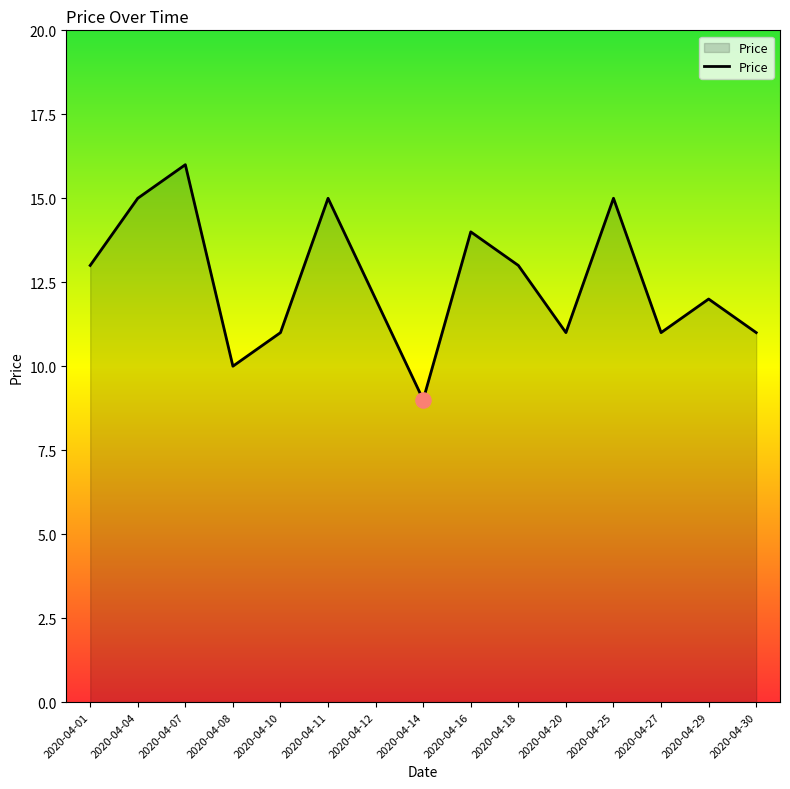

Between 2020-04-12 and 2020-04-20, which is larger?

2020-04-12